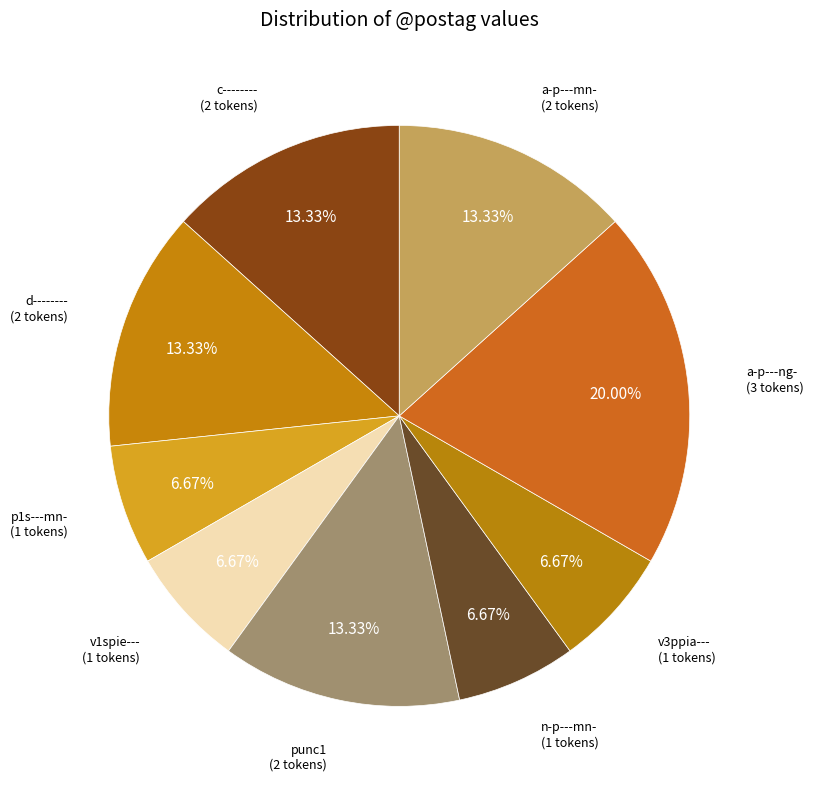

Does any single category account for the majority?

No